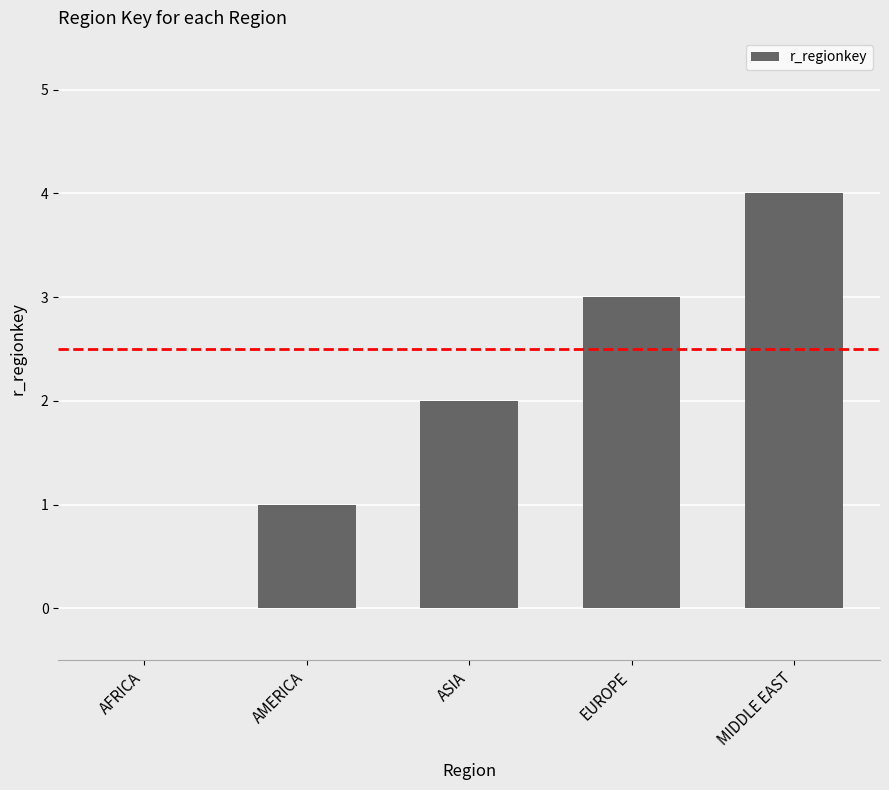

What is the maximum value shown in the chart?

4